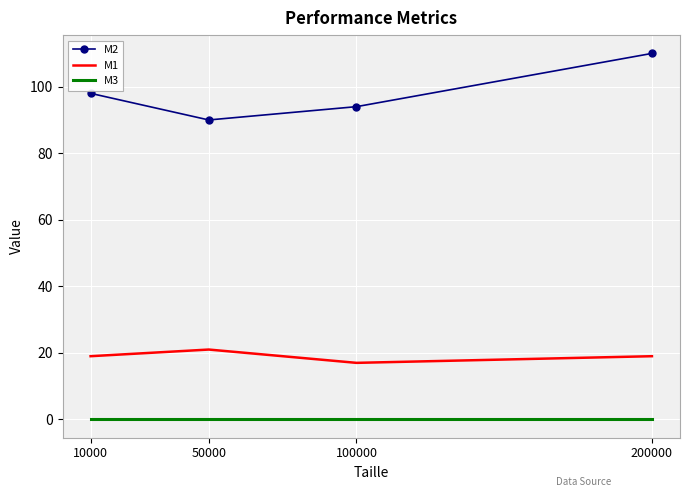

Is it true that M3 equals 0 at 50000?

True